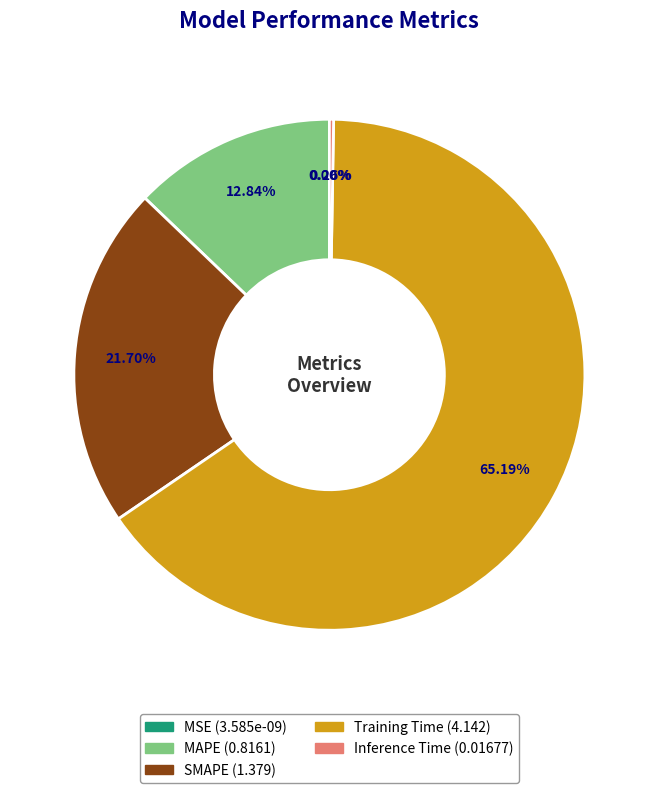

Which slice is the largest?

Training Time